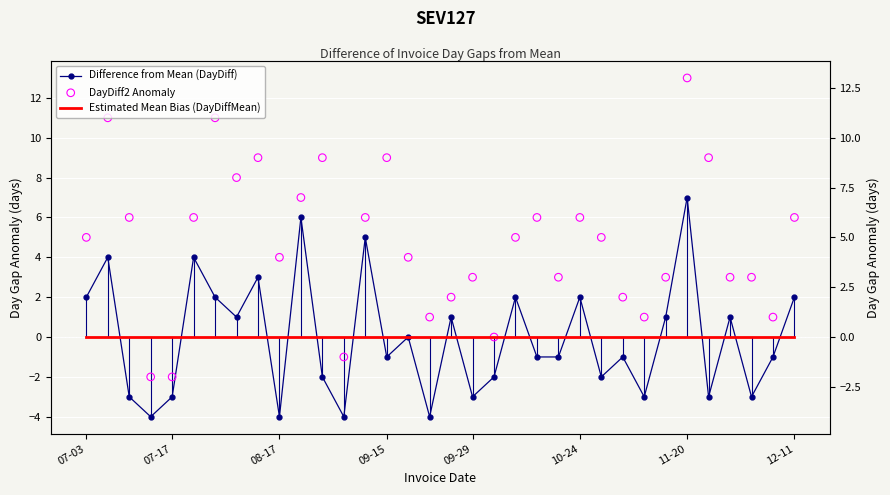

What are all the series names shown in the legend?

Difference from Mean (DayDiff), Estimated Mean Bias (DayDiffMean), DayDiff2 Anomaly